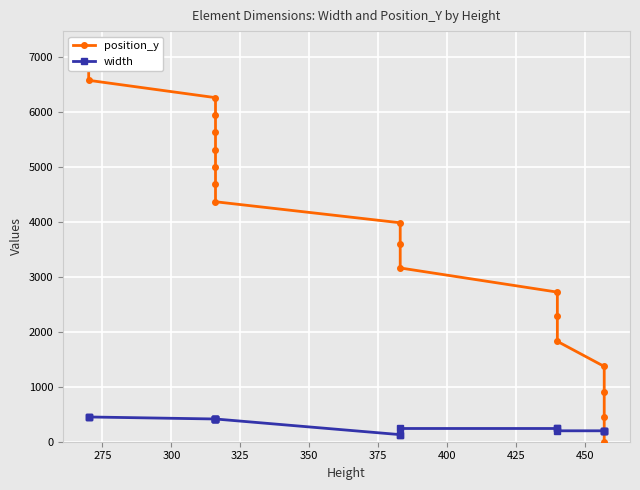

How many lines are shown in the chart?

2